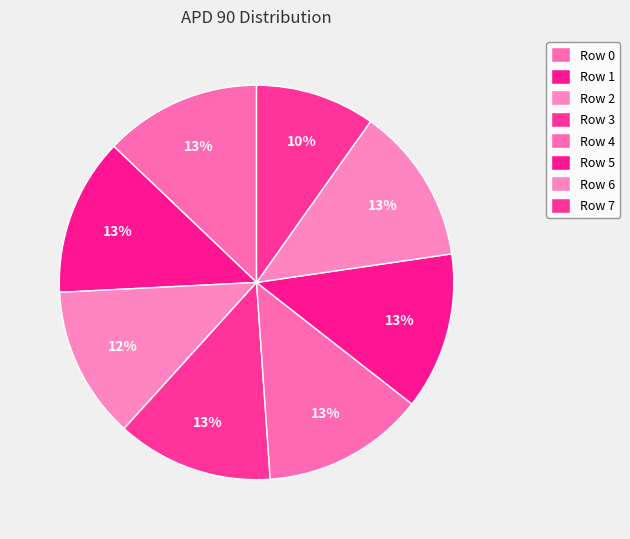

How many segments does this pie chart have?

8